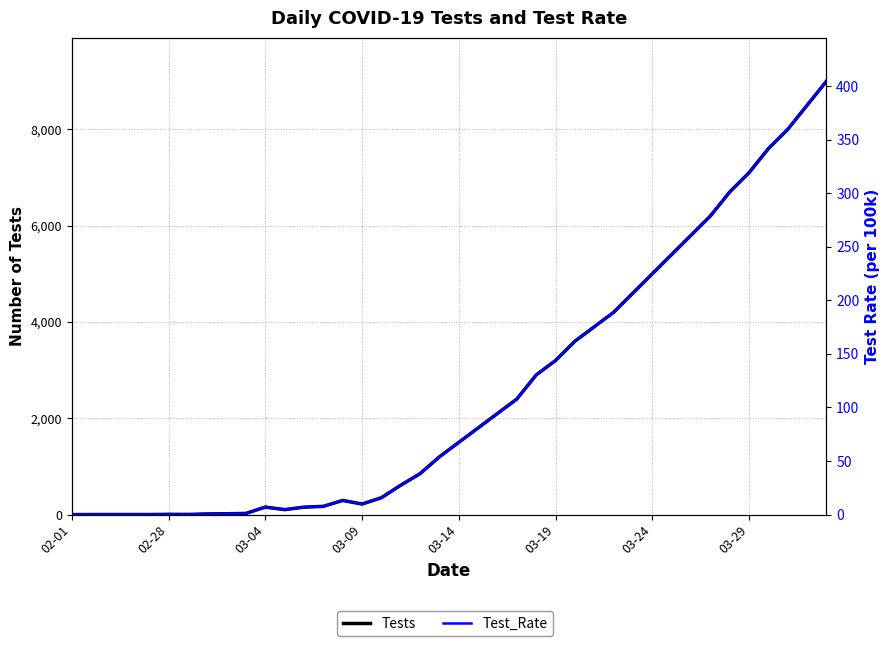

Between 02-01 and 37, which is larger?

37